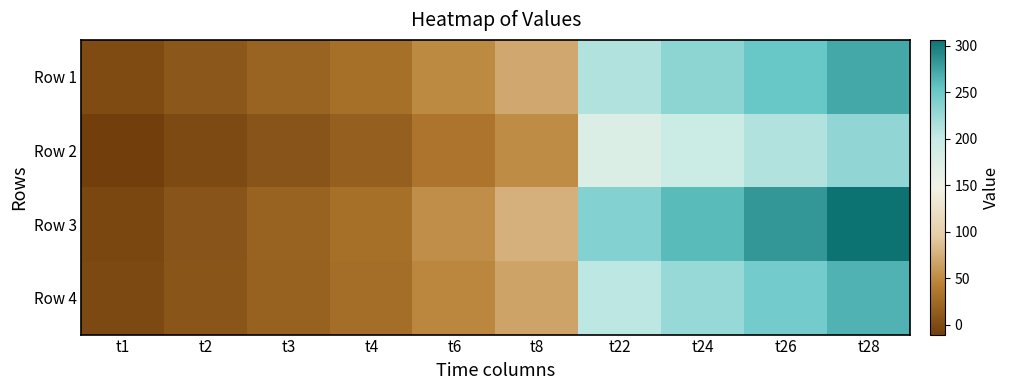

At t24, list the series in order from largest to smallest.

Row 3, Row 1, Row 4, Row 2